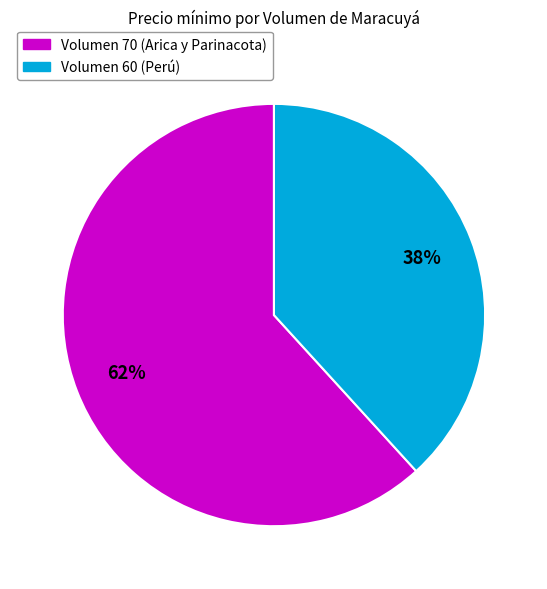

To the nearest percent, what portion does Volumen 70 (Arica y Parinacota) represent?

62%